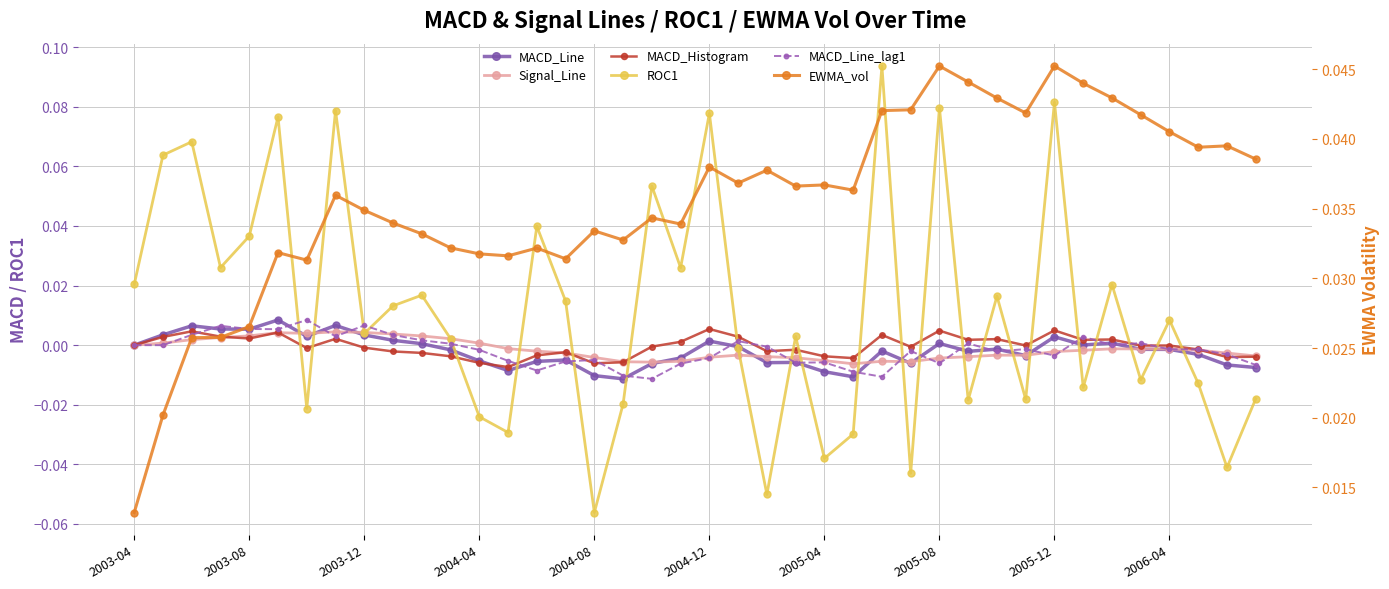

True or false: MACD_Line_lag1 has more than 1 interior local peaks.

True